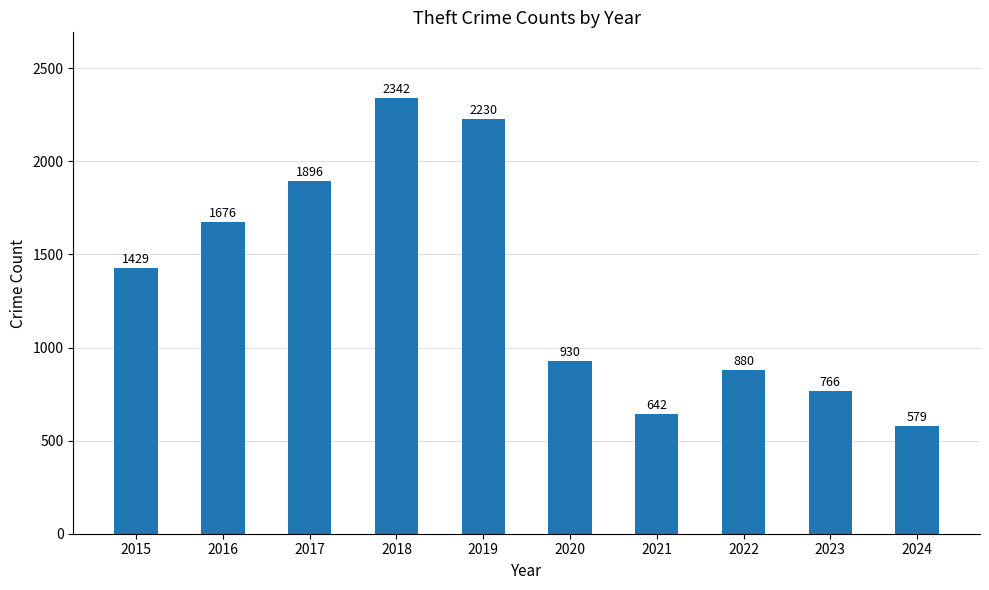

What is the average value?

1337